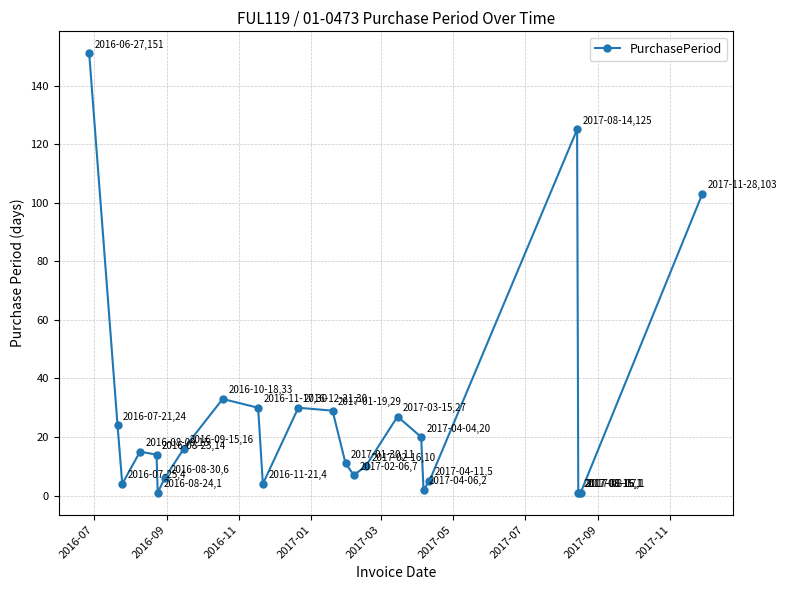

Reading left to right, transcribe all the data shown in this chart.

151	24	4	15	14	1	6	16	33	30	4	30	29	11	7	10	27	20	2	5	125	1	1	1	103